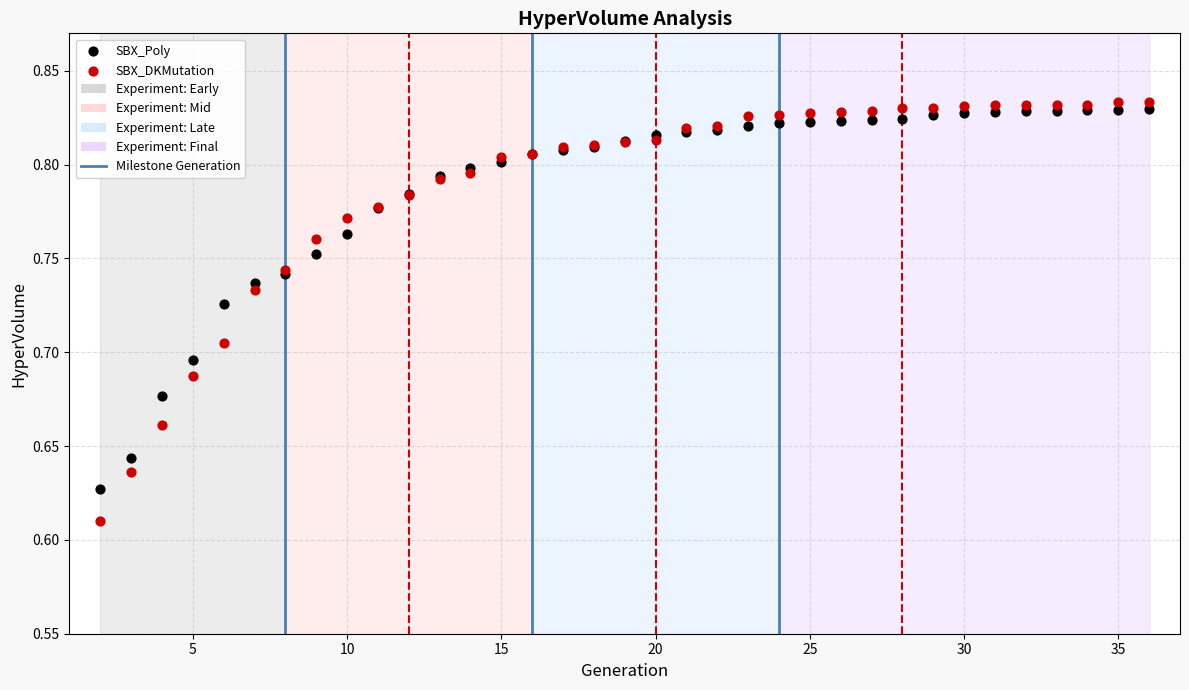

Which series contains the highest Y value?

SBX_DKMutation